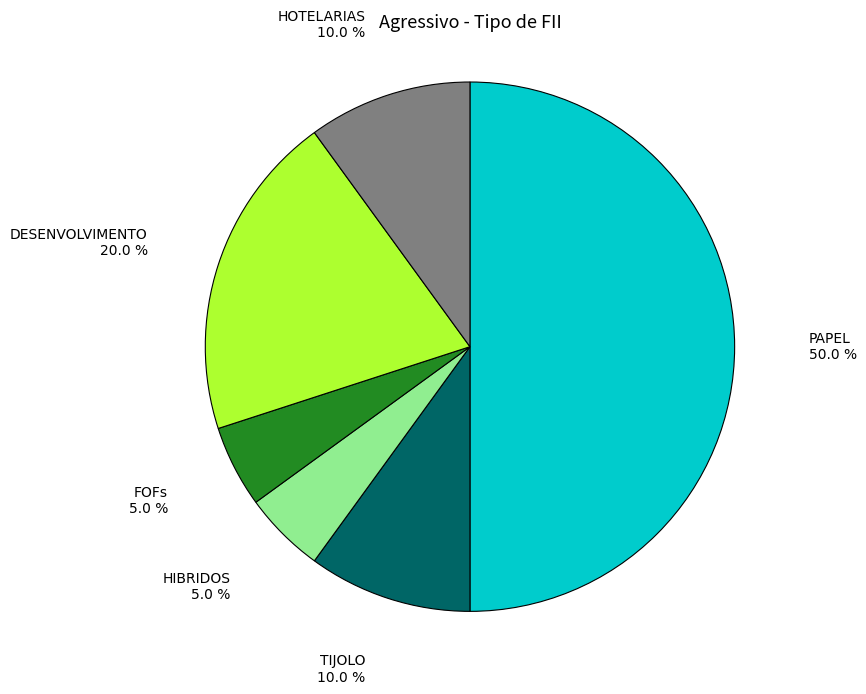

How many slices are in this pie chart?

6